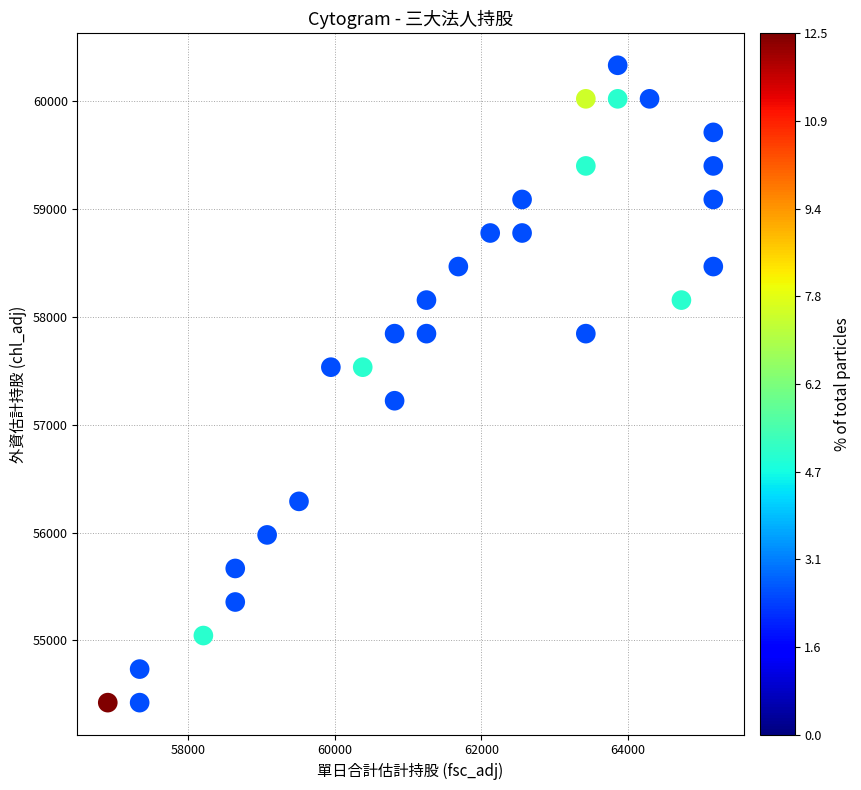

List the coordinates of all points as (Y, X) pairs, reading left to right.

(54423.4, 56899.6)  (54423.4, 57334.6)  (54734.3, 57334.6)  (55045.1, 58204.9)  (55356.0, 58639.9)  (55666.8, 58639.9)  (55977.7, 59075.1)  (56288.5, 59510.1)  (57531.9, 59945.2)  (57531.9, 60380.4)  (57221.1, 60815.4)  (57842.8, 60815.4)  (57842.8, 61250.6)  (58153.6, 61250.6)  (58464.5, 61685.6)  (58775.3, 62120.8)  (58775.3, 62555.9)  (59086.2, 62555.9)  (57842.8, 63426.1)  (59397.0, 63426.1)  (60018.7, 63426.1)  (60018.7, 63861.1)  (60329.6, 63861.1)  (60018.7, 64296.2)  (58153.6, 64731.4)  (58464.5, 65166.4)  (59086.2, 65166.4)  (59397.0, 65166.4)  (59707.9, 65166.4)